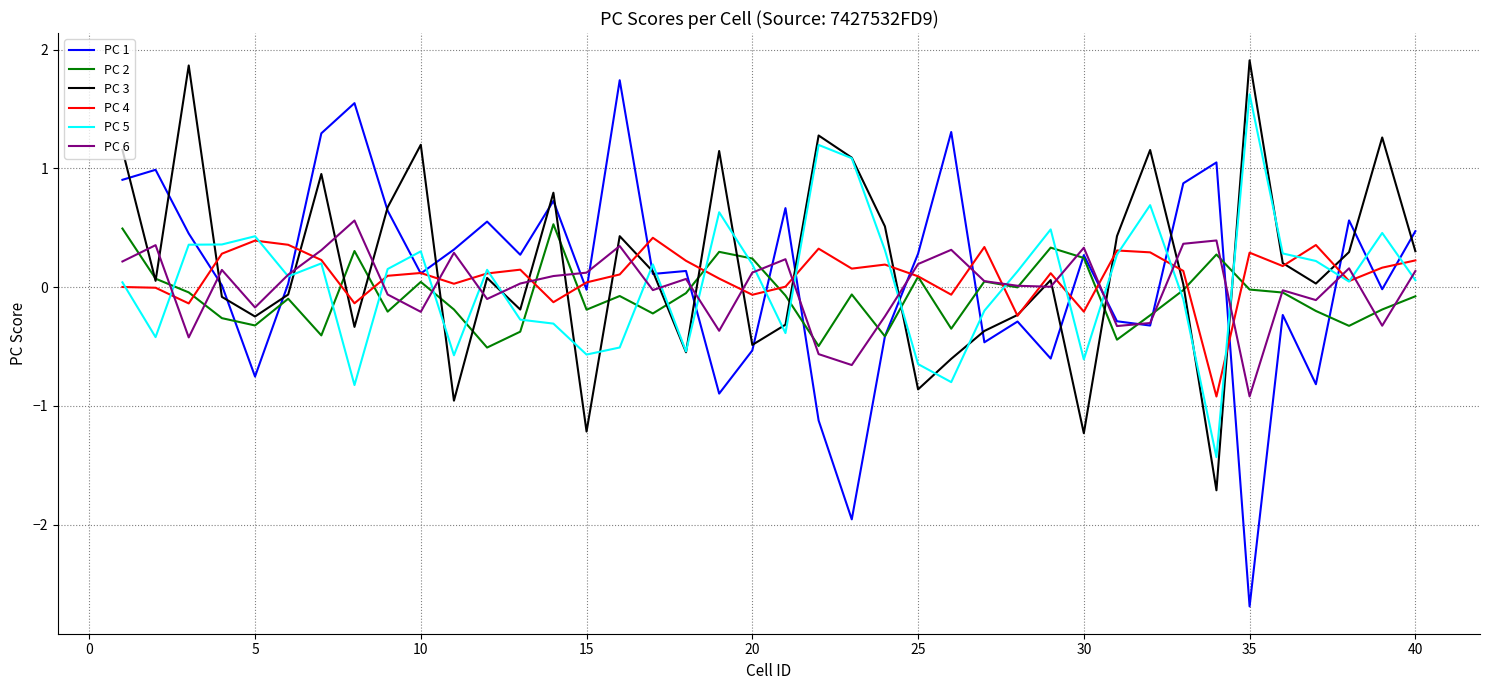

Which series has the largest range (max minus min)?

PC 1